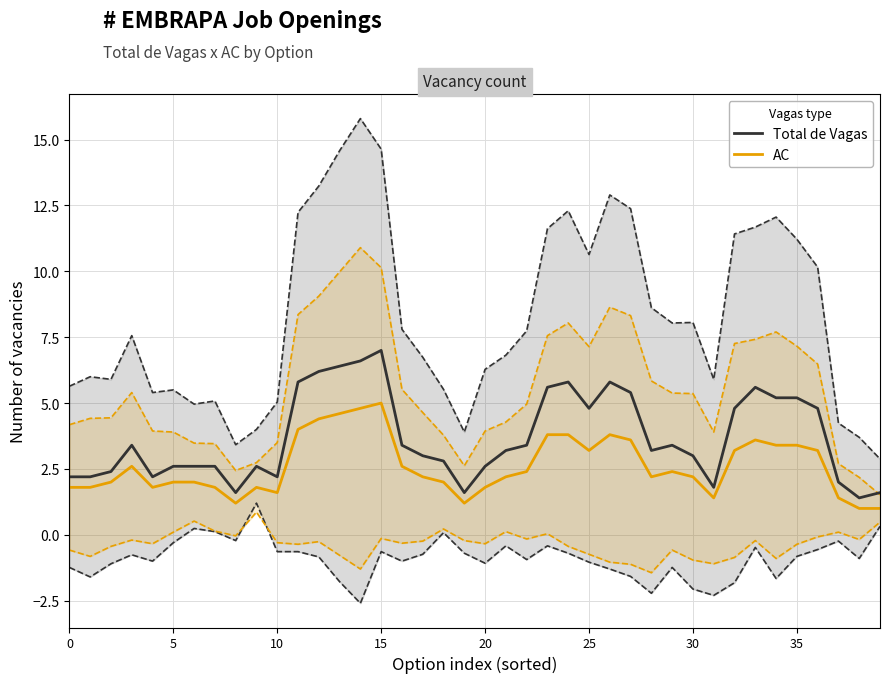

True or false: Total de Vagas has a value of 4.0 at 24.

False